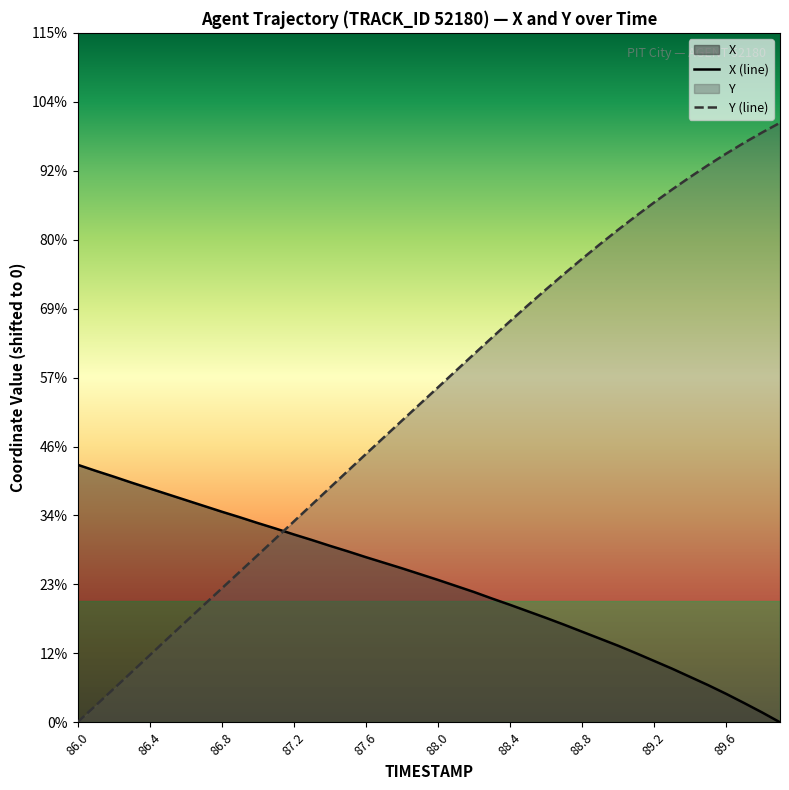

What is the label of the 29th point from the right?

87.1